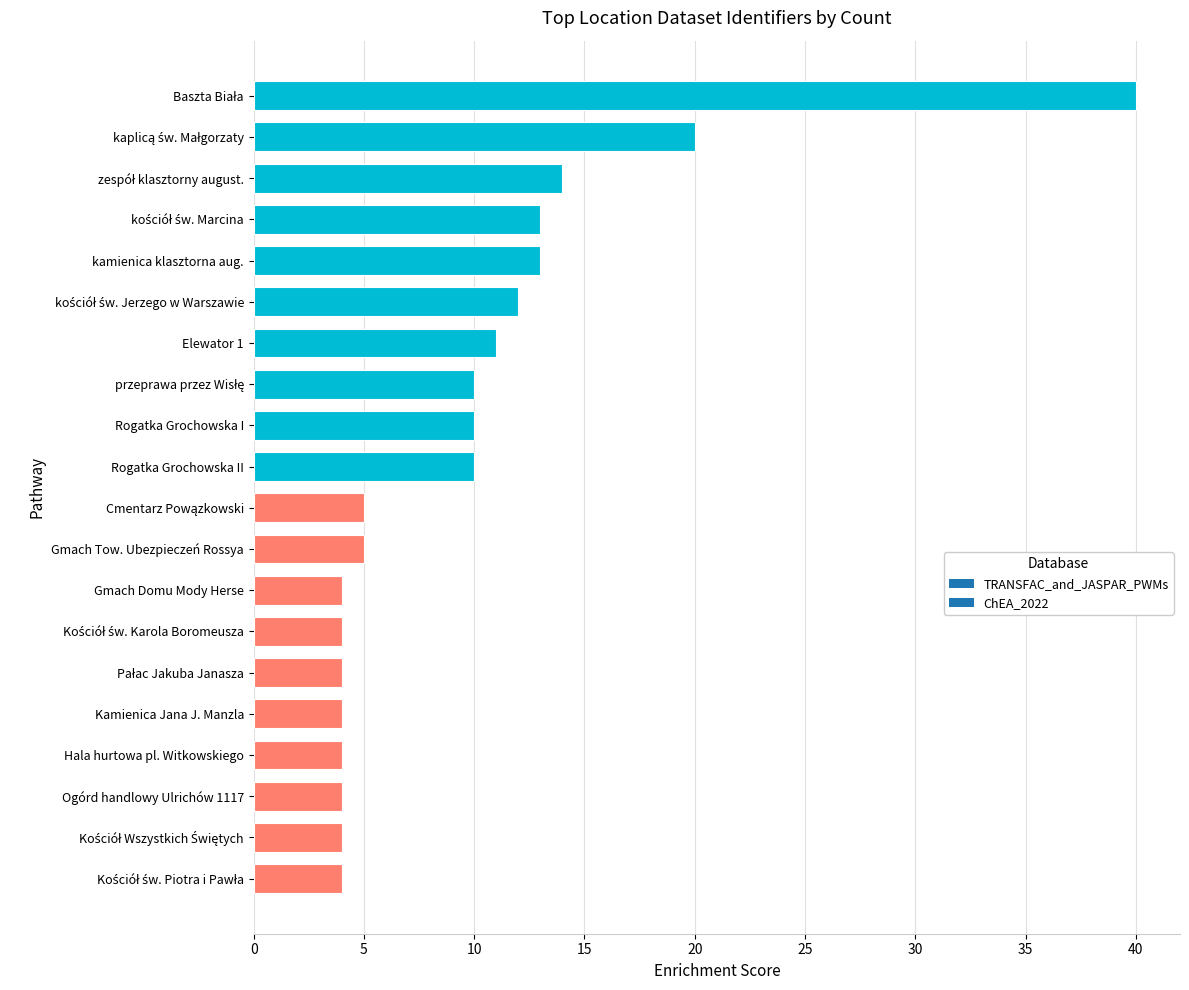

What is the average value?

10